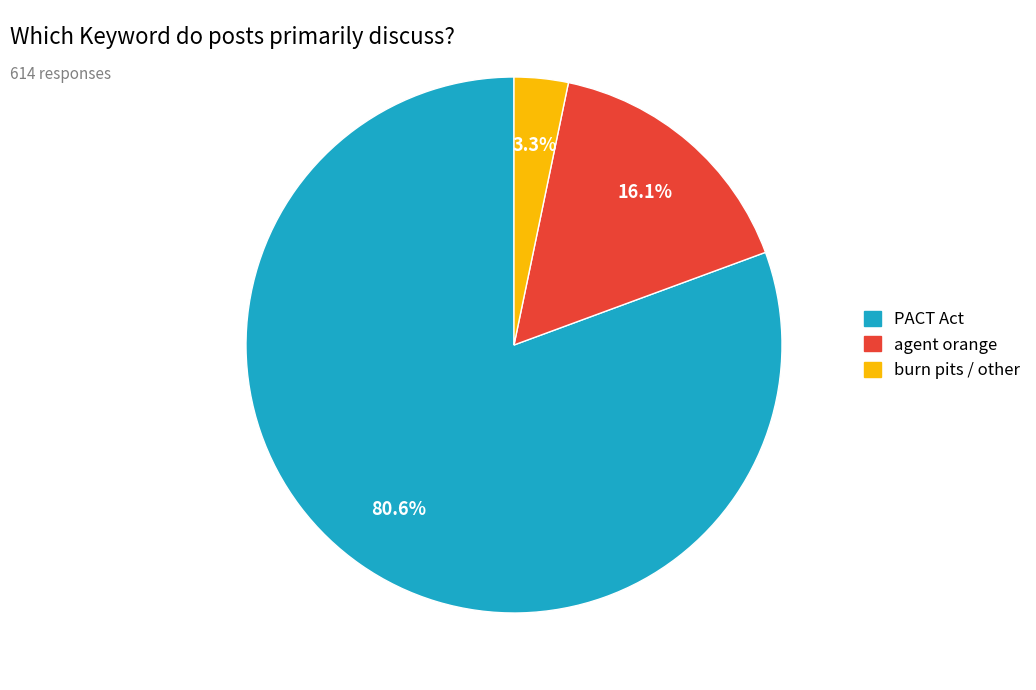

Is there a majority slice in this chart?

Yes